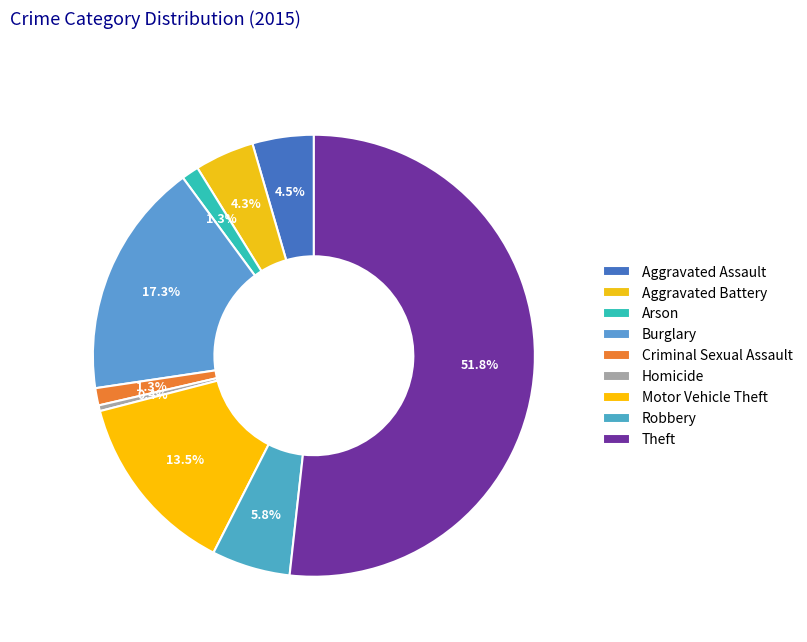

True or false: Arson accounts for 11% of the total.

False